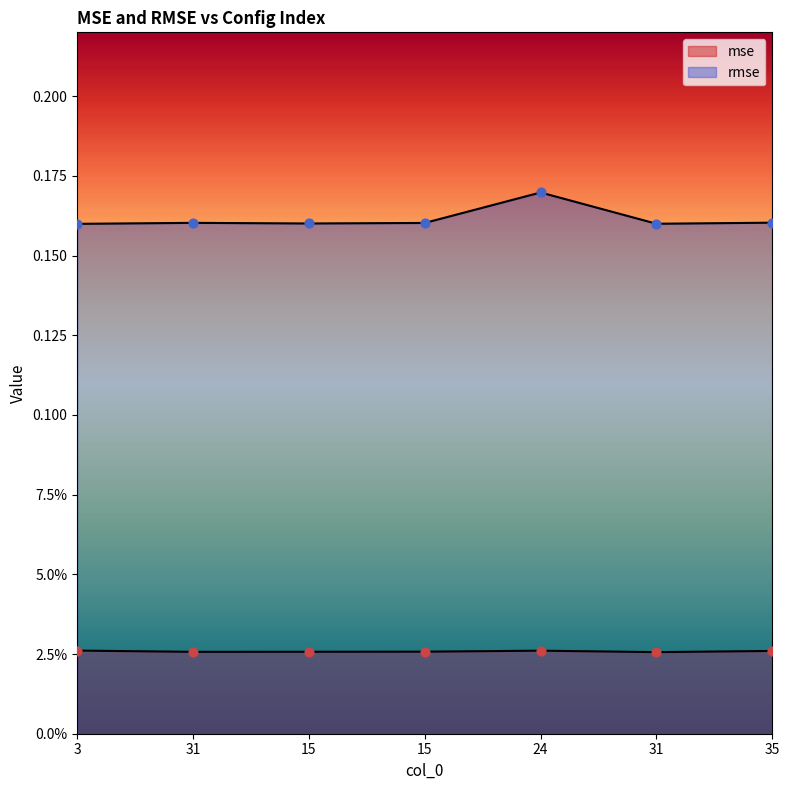

At which category is the sum across all series the highest?

24